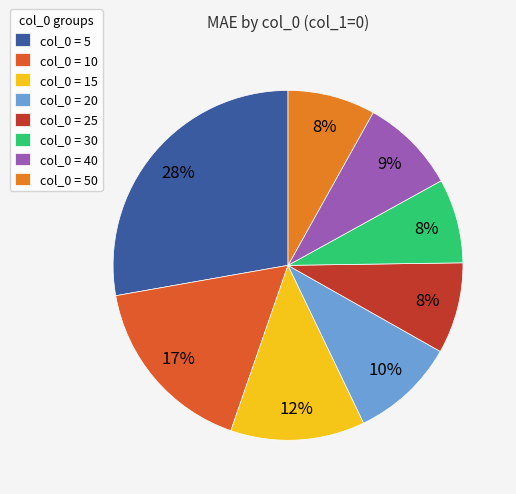

Which slice is the largest?

col_0 = 5